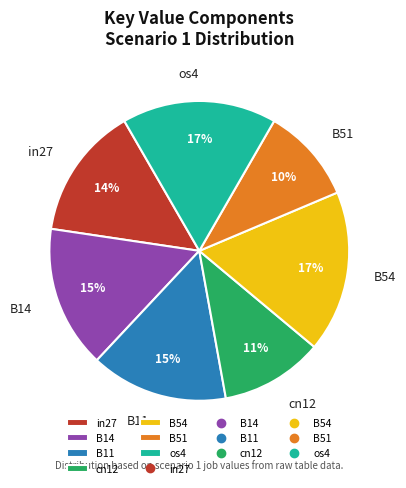

To the nearest percent, what is the average slice percentage?

14%